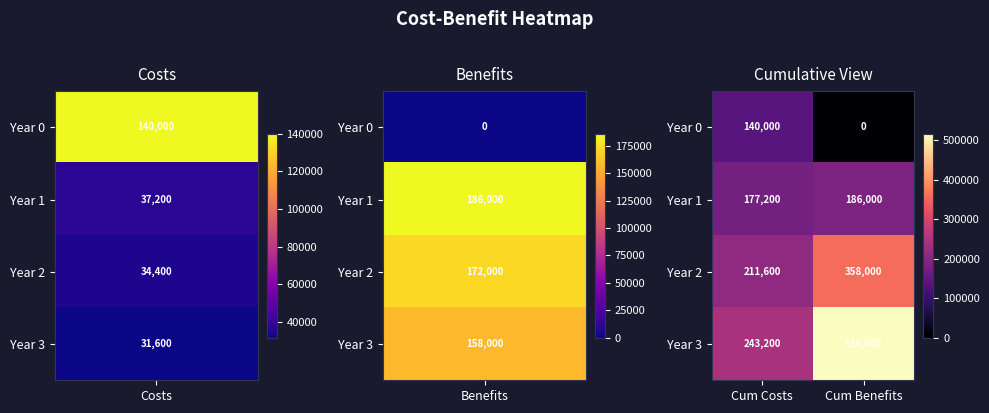

List the series in order of their peak value, lowest first.

Year 0, Year 1, Year 2, Year 3